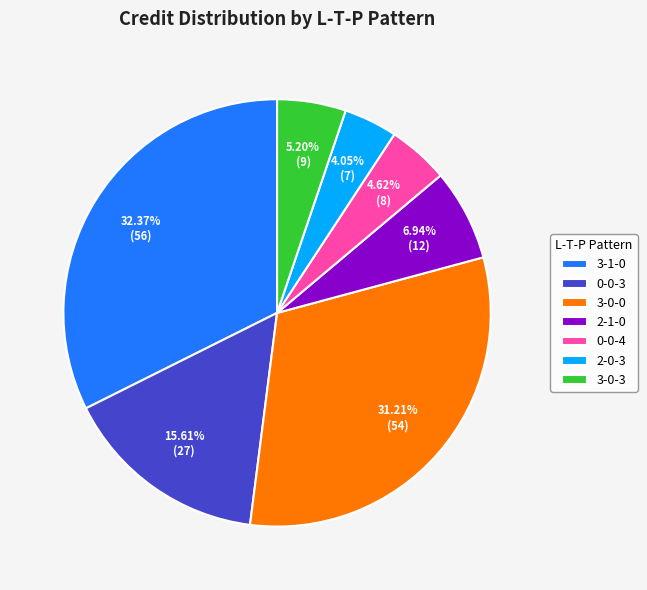

What is the smallest slice in the pie chart?

2-0-3